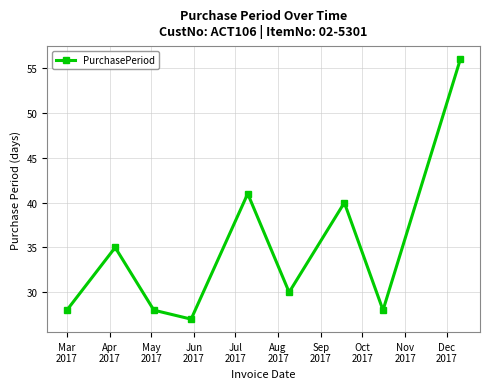

True or false: there are more than 2 points higher than both neighbors.

True